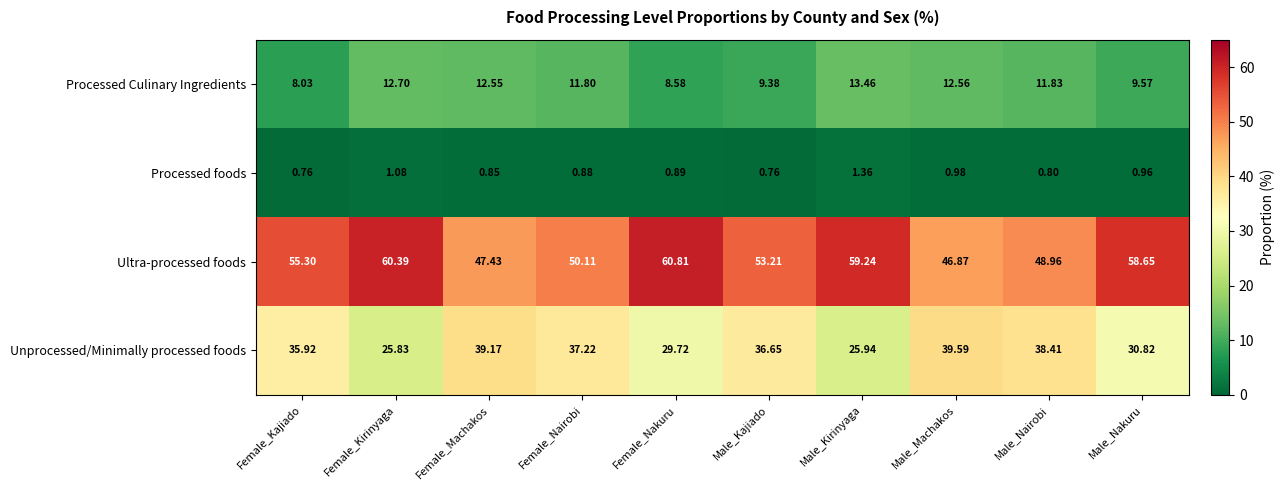

Which series changed the most between Female_Kirinyaga and Male_Machakos?

Unprocessed/Minimally processed foods